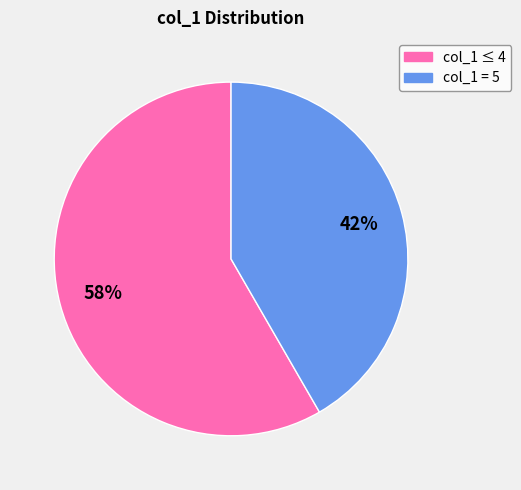

How many segments does this pie chart have?

2